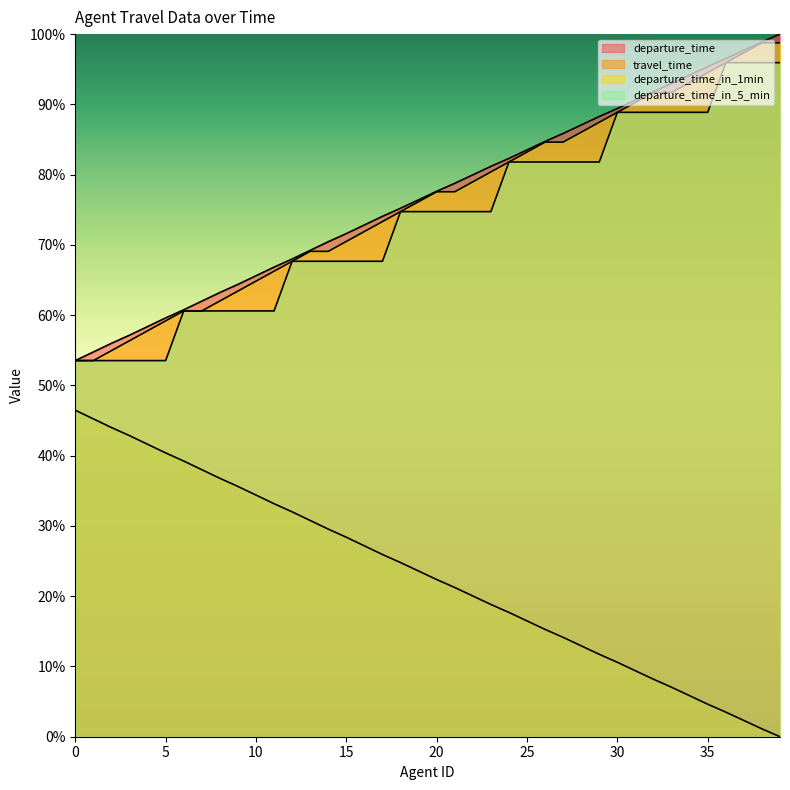

At 5, list the series in order from smallest to largest.

travel_time, departure_time_in_5_min, departure_time_in_1min, departure_time